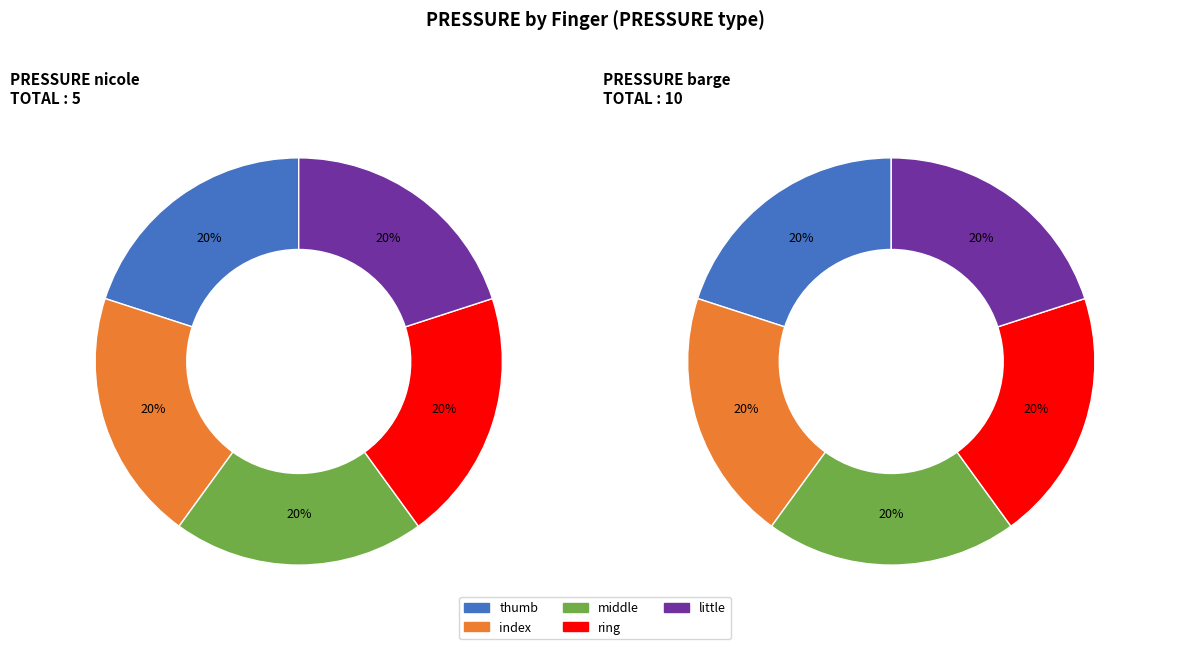

Which category has the biggest portion of the pie?

thumb